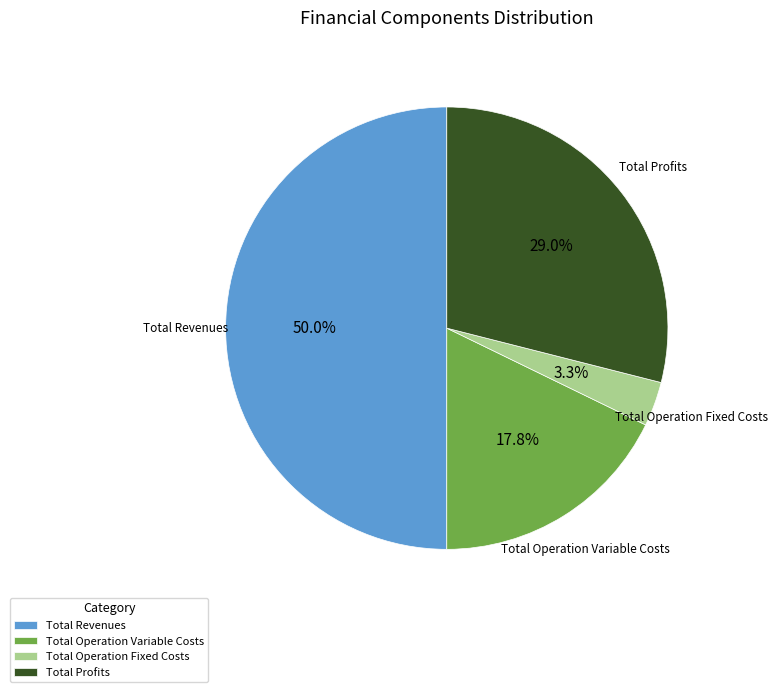

What is the ratio of the value at Total Profits to the value at Total Operation Variable Costs?

1.6